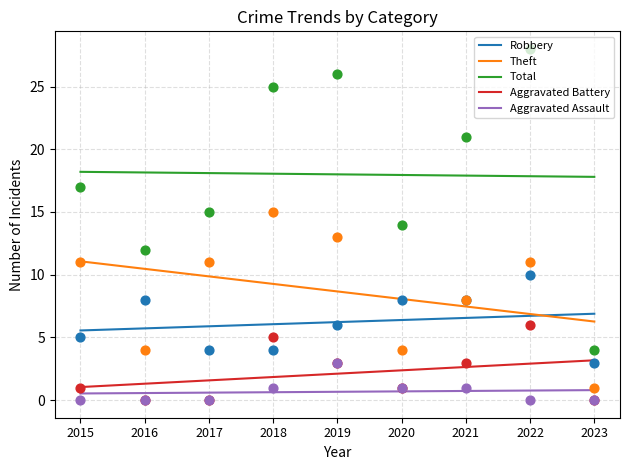

Which series has the largest total across all categories?

Total